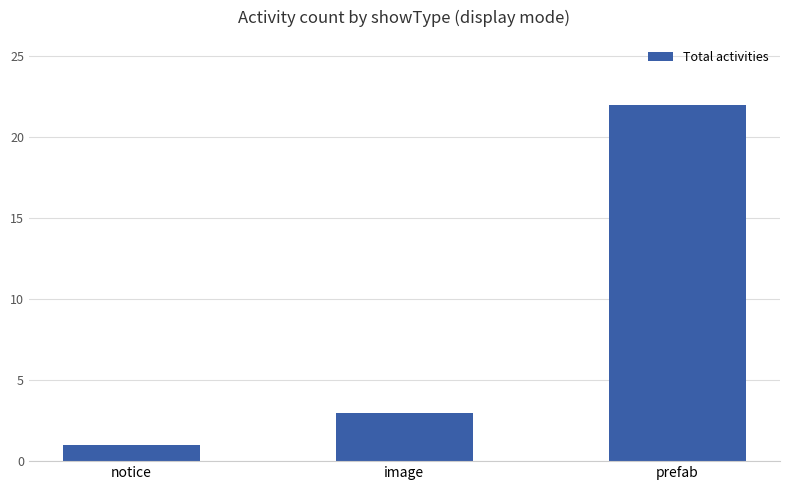

How many values are below 3?

1